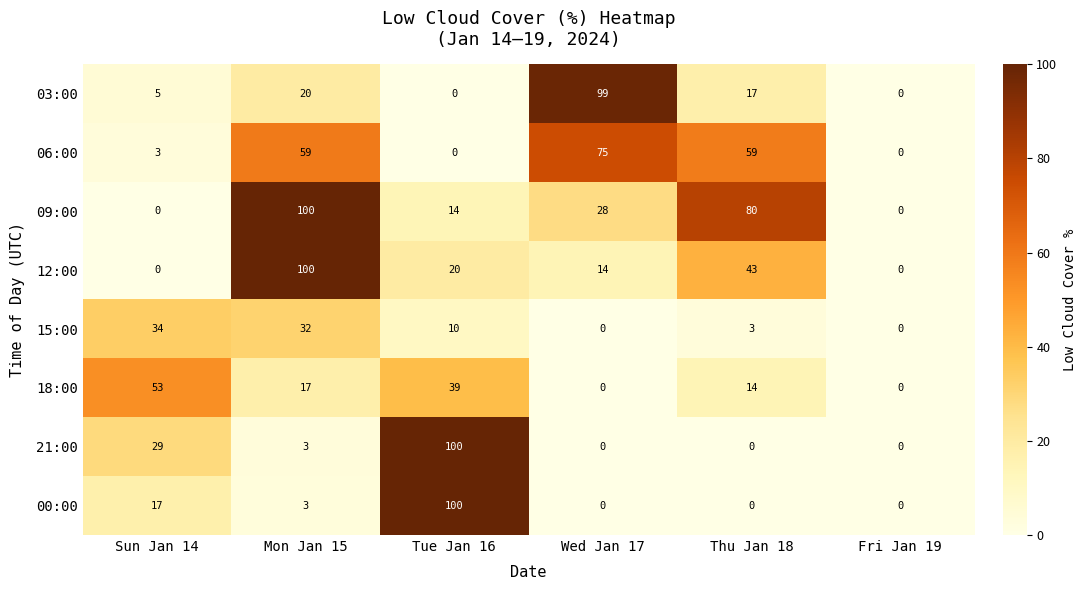

What is the difference between the maximum and minimum values in the 18:00 series?

53